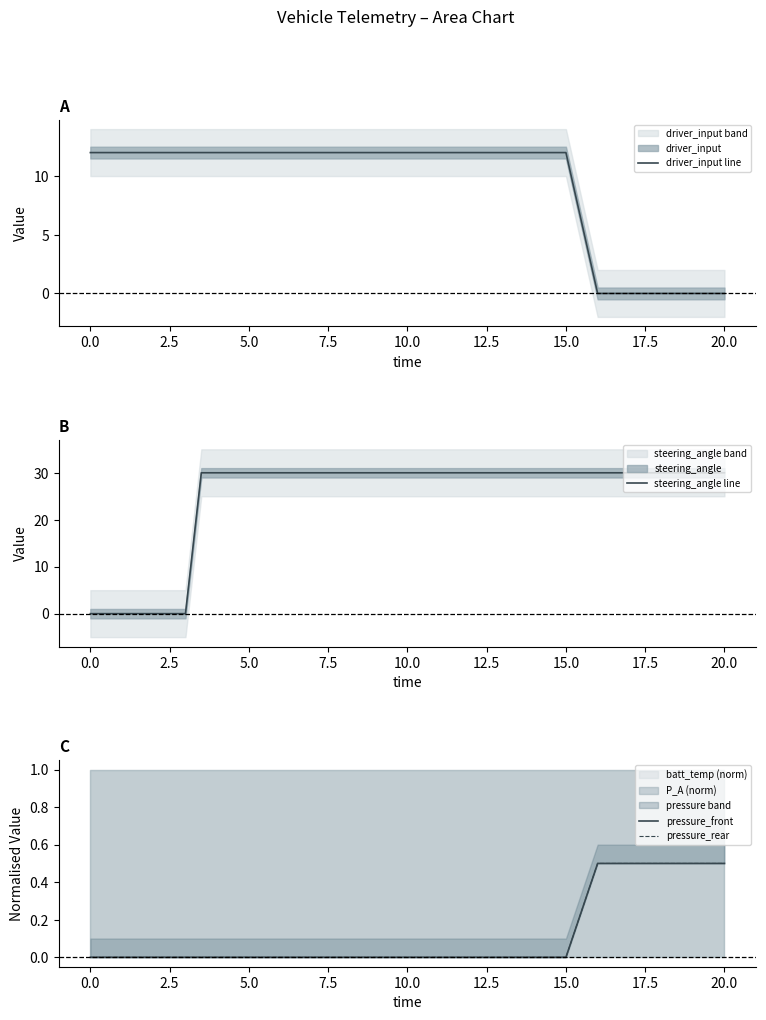

True or false: driver_input line has a value of 17 at 10.0.

False